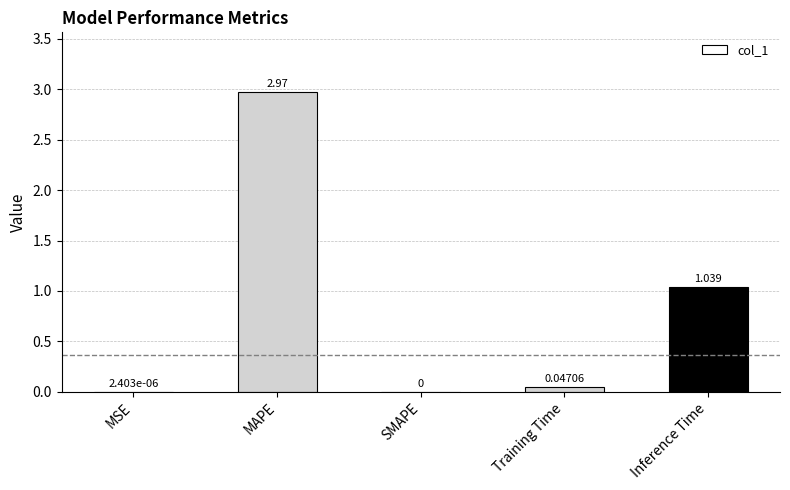

At which label is the value closest to 1?

Inference Time